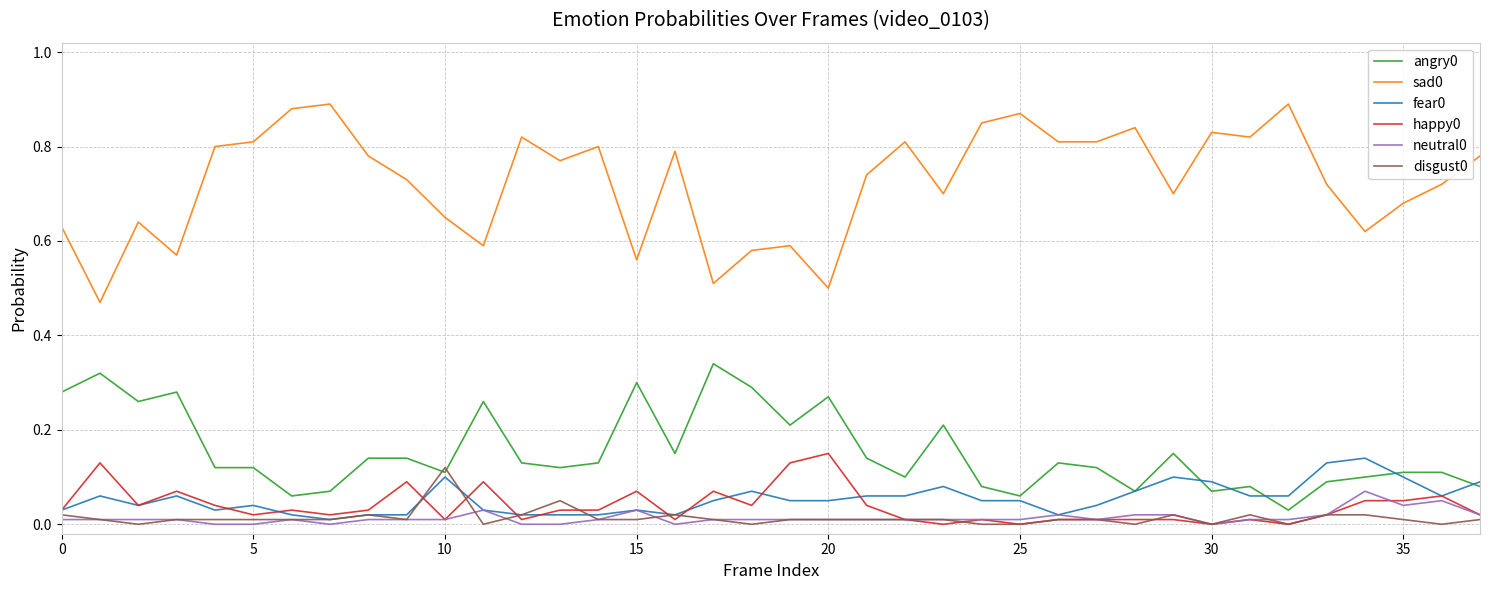

True or false: angry0 and sad0 intersect in this chart.

False